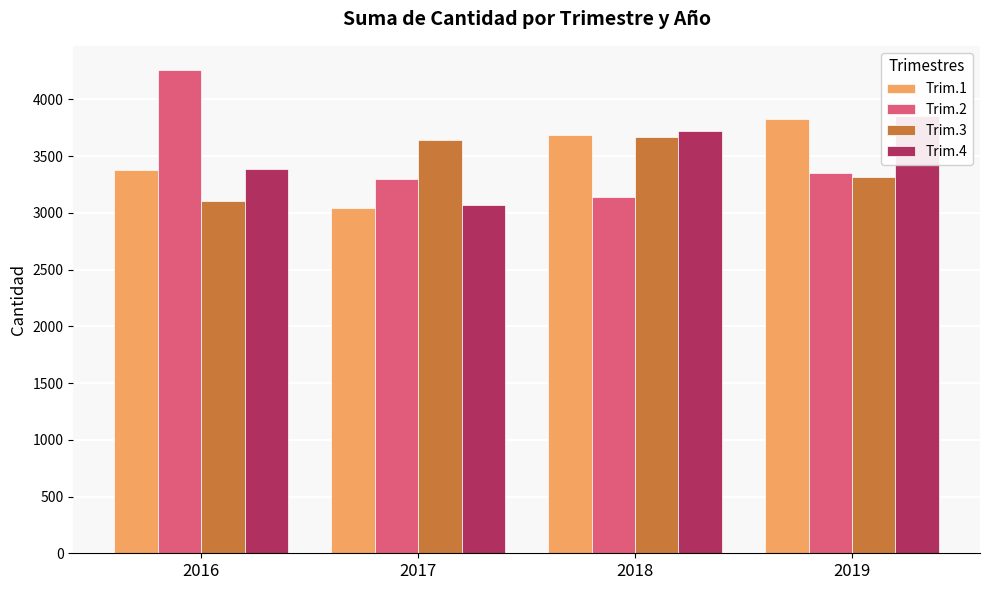

What is the value of the Trim.2 bar at the 2nd from the left?

3295